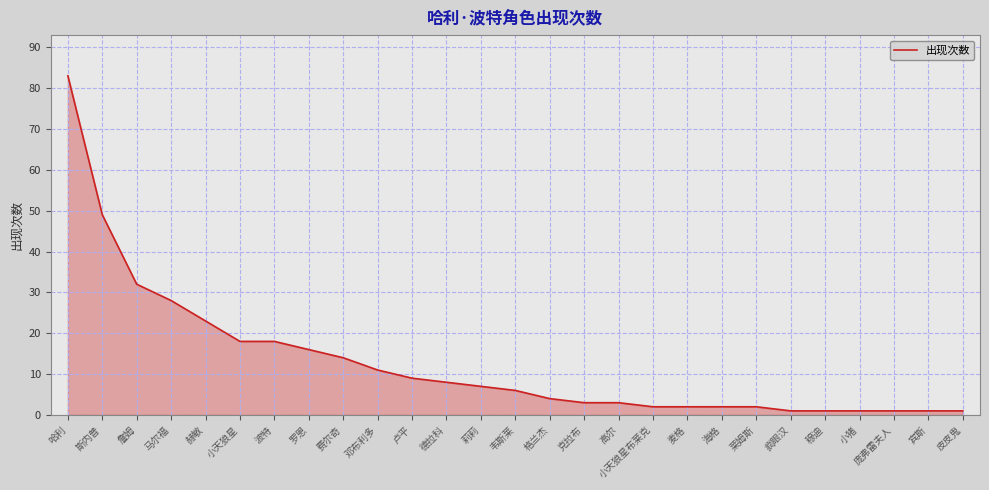

What is the greatest value displayed?

83